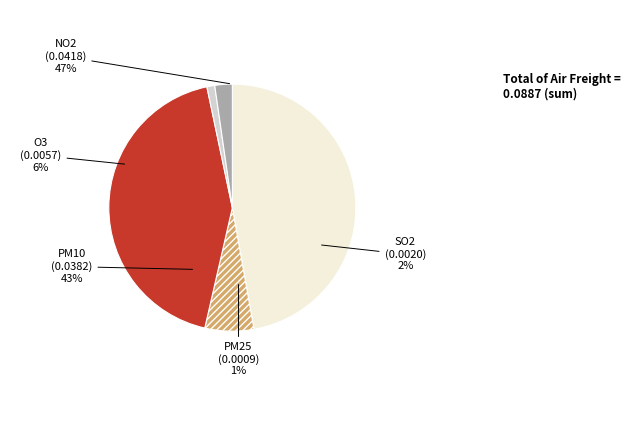

Is it true that NO2 is 47% of the pie?

True